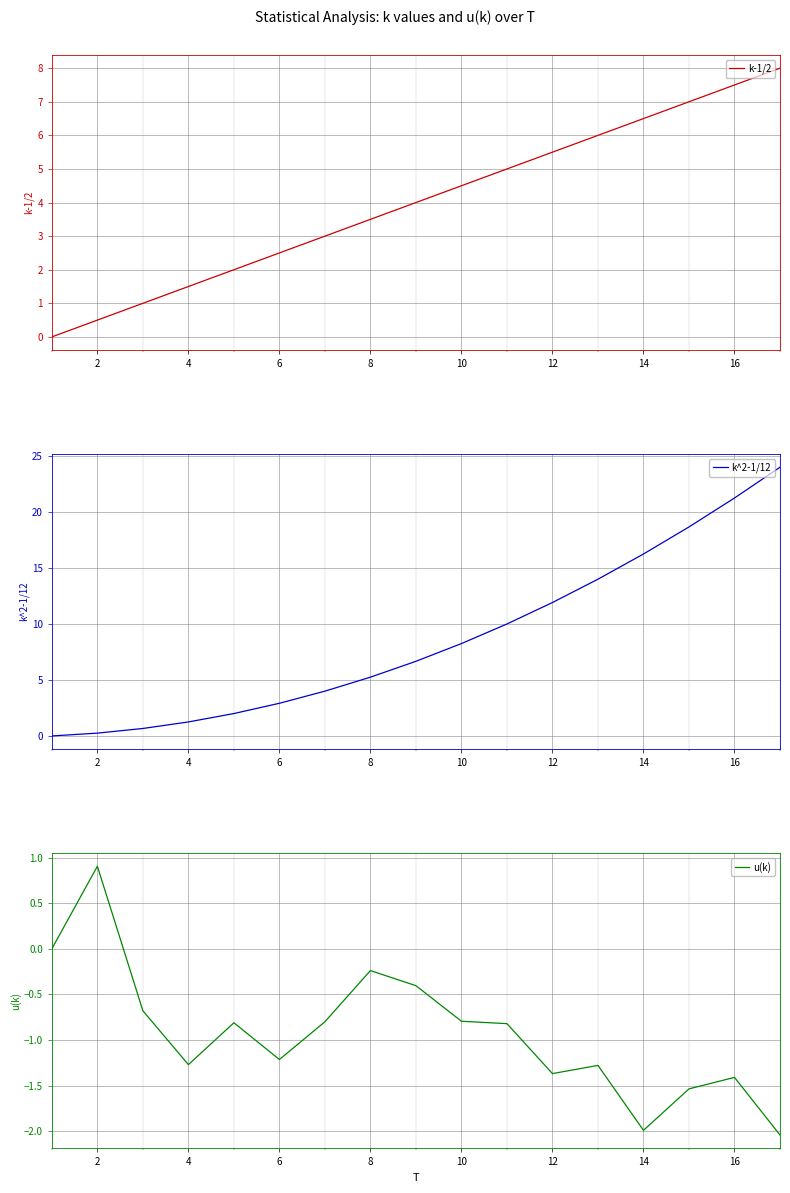

The u(k) series shows -1.2 at 6. True or false?

True